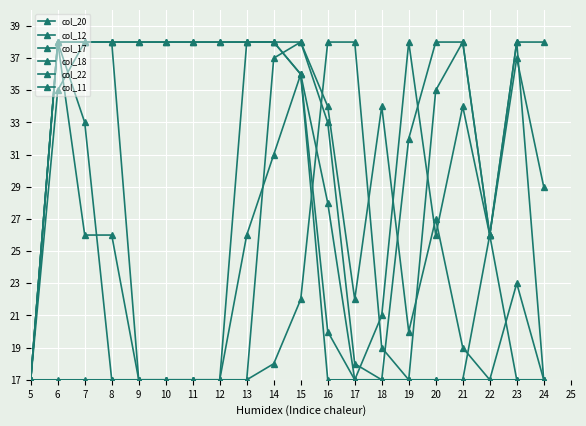

The value of col_20 at 15 is 12. True or false?

False